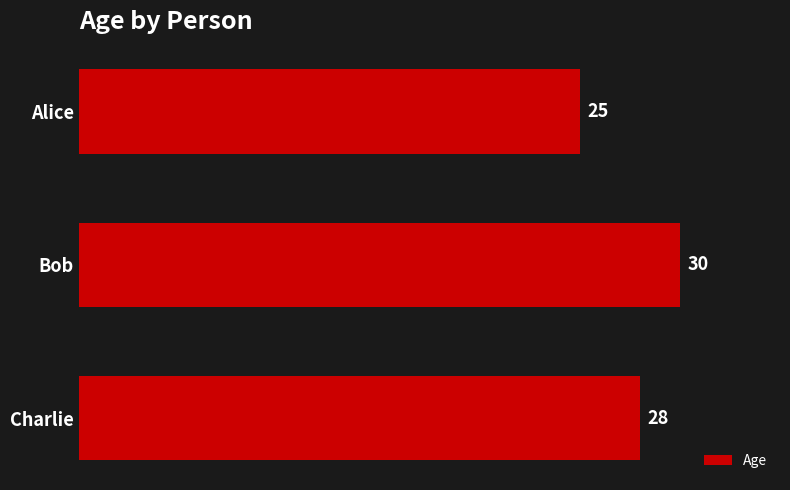

Reading bottom to top, list all the values displayed in this chart.

28	30	25